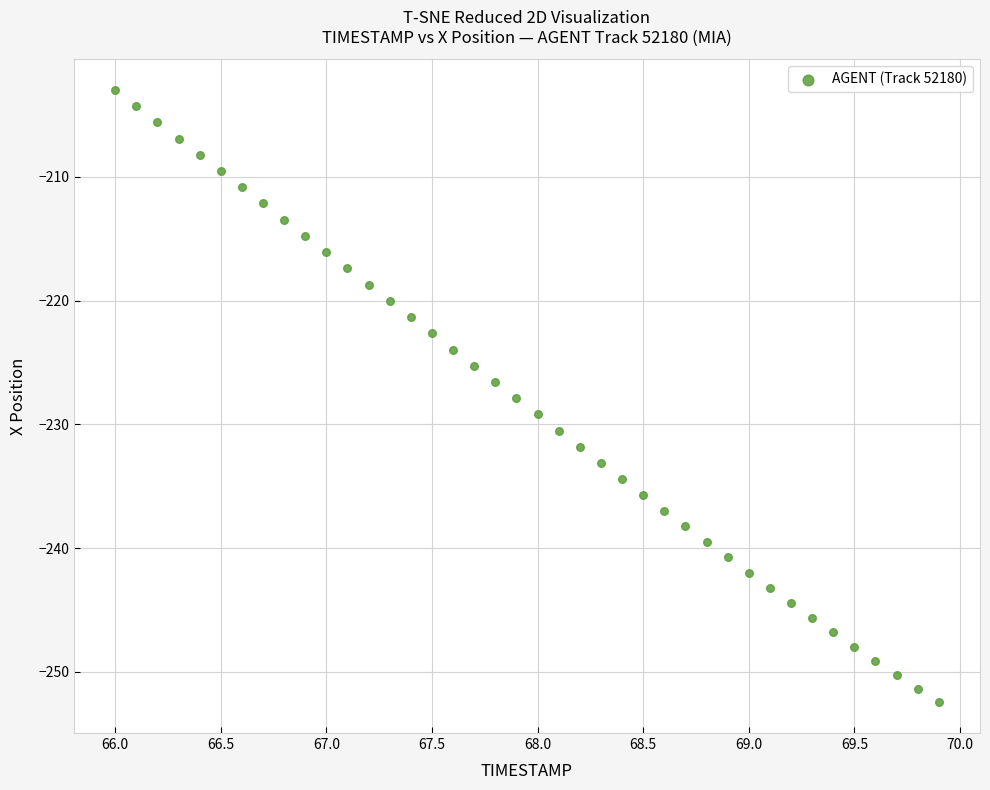

What is the range of X values (max minus min)?

3.9